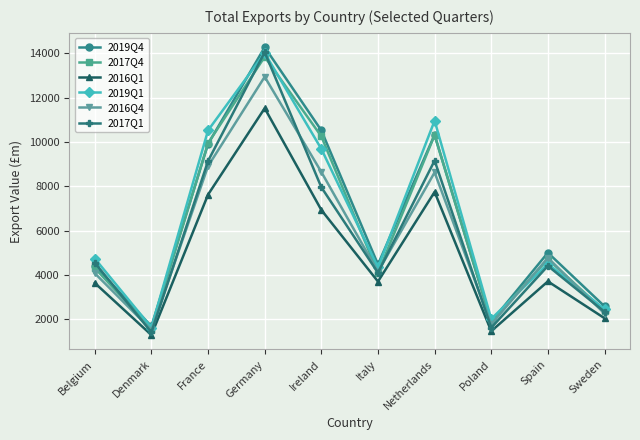

What is the sum of all 2019Q4 values?

65060